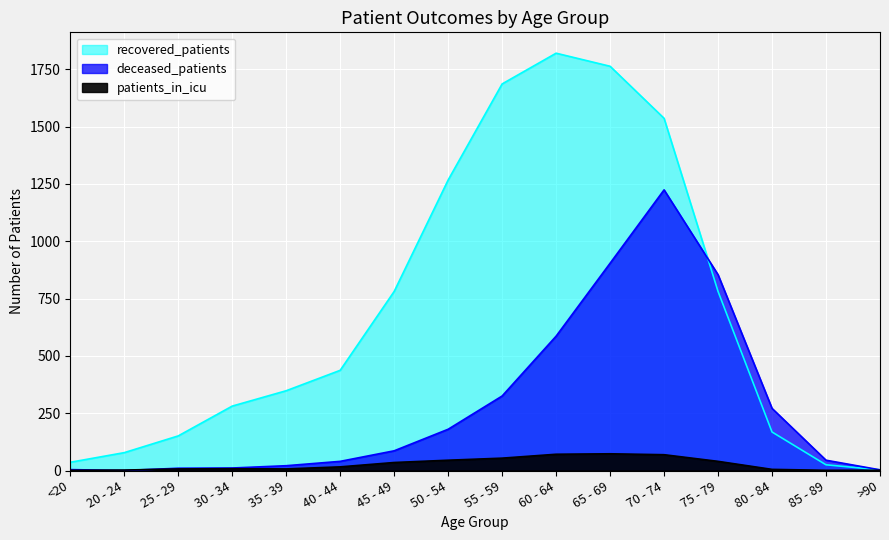

At which label does deceased_patients reach its minimum?

20 - 24